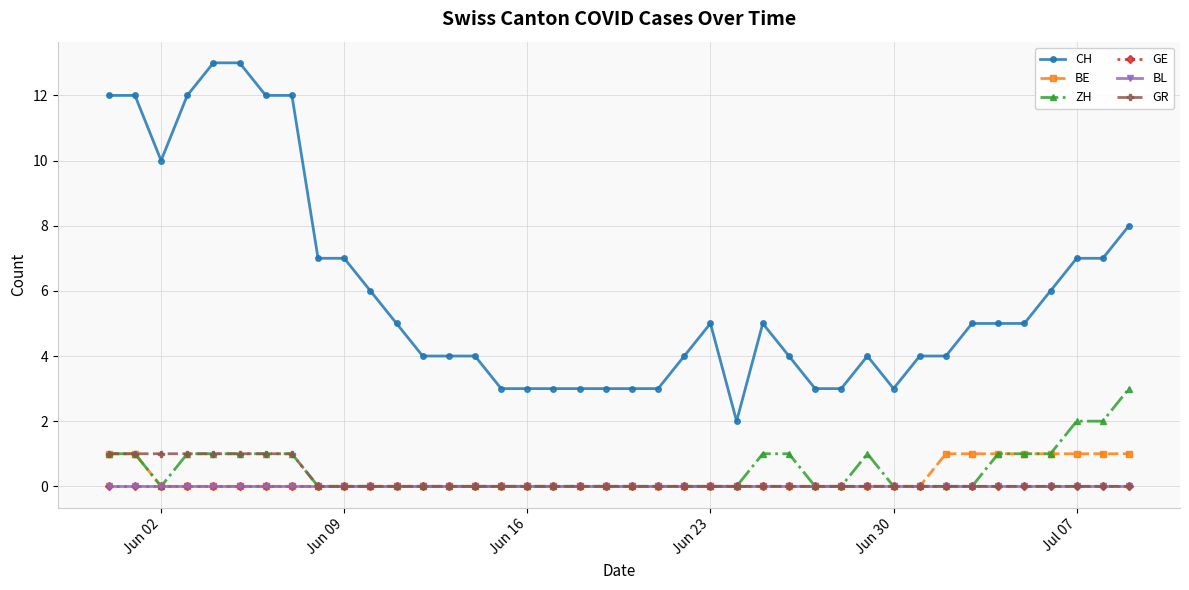

Reading left to right, transcribe all the data shown in this chart.

CH: 12	12	10	12	13	13	12	12	7	7	6	5	4	4	4	3	3	3	3	3	3	3	4	5	2	5	4	3	3	4	3	4	4	5	5	5	6	7	7	8
BE: 1	1	0	0	0	0	0	0	0	0	0	0	0	0	0	0	0	0	0	0	0	0	0	0	0	0	0	0	0	0	0	0	1	1	1	1	1	1	1	1
ZH: 1	1	0	1	1	1	1	1	0	0	0	0	0	0	0	0	0	0	0	0	0	0	0	0	0	1	1	0	0	1	0	0	0	0	1	1	1	2	2	3
GE: 0	0	0	0	0	0	0	0	0	0	0	0	0	0	0	0	0	0	0	0	0	0	0	0	0	0	0	0	0	0	0	0	0	0	0	0	0	0	0	0
BL: 0	0	0	0	0	0	0	0	0	0	0	0	0	0	0	0	0	0	0	0	0	0	0	0	0	0	0	0	0	0	0	0	0	0	0	0	0	0	0	0
GR: 1	1	1	1	1	1	1	1	0	0	0	0	0	0	0	0	0	0	0	0	0	0	0	0	0	0	0	0	0	0	0	0	0	0	0	0	0	0	0	0